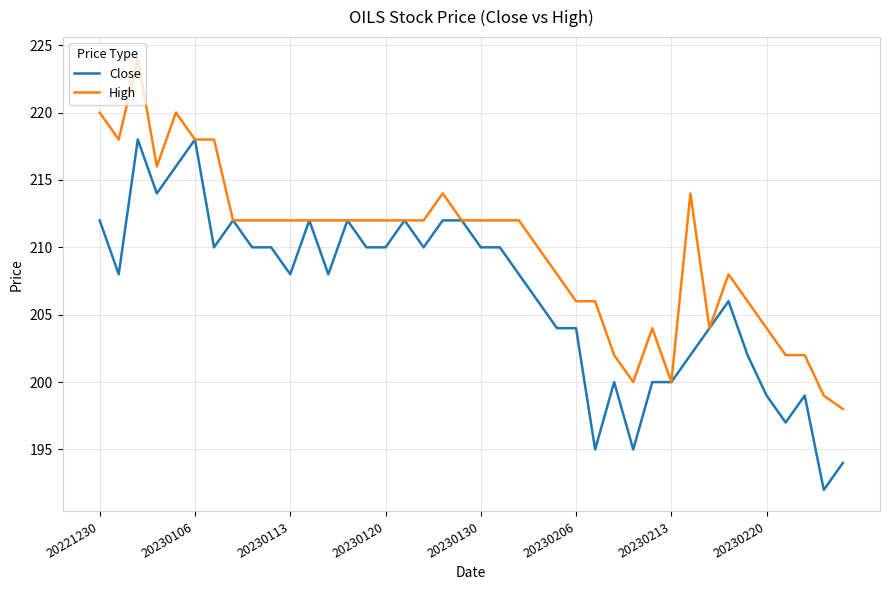

List the series in order of their overall mean, lowest first.

Close, High